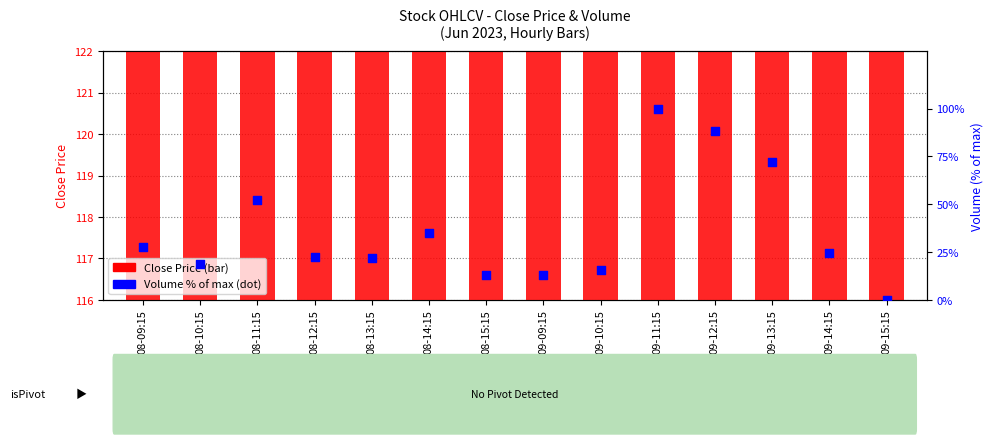

At how many categories does at least one series exceed 66?

14